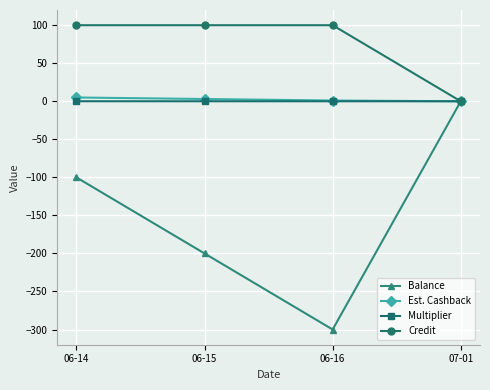

What position from the right is 06-15?

3